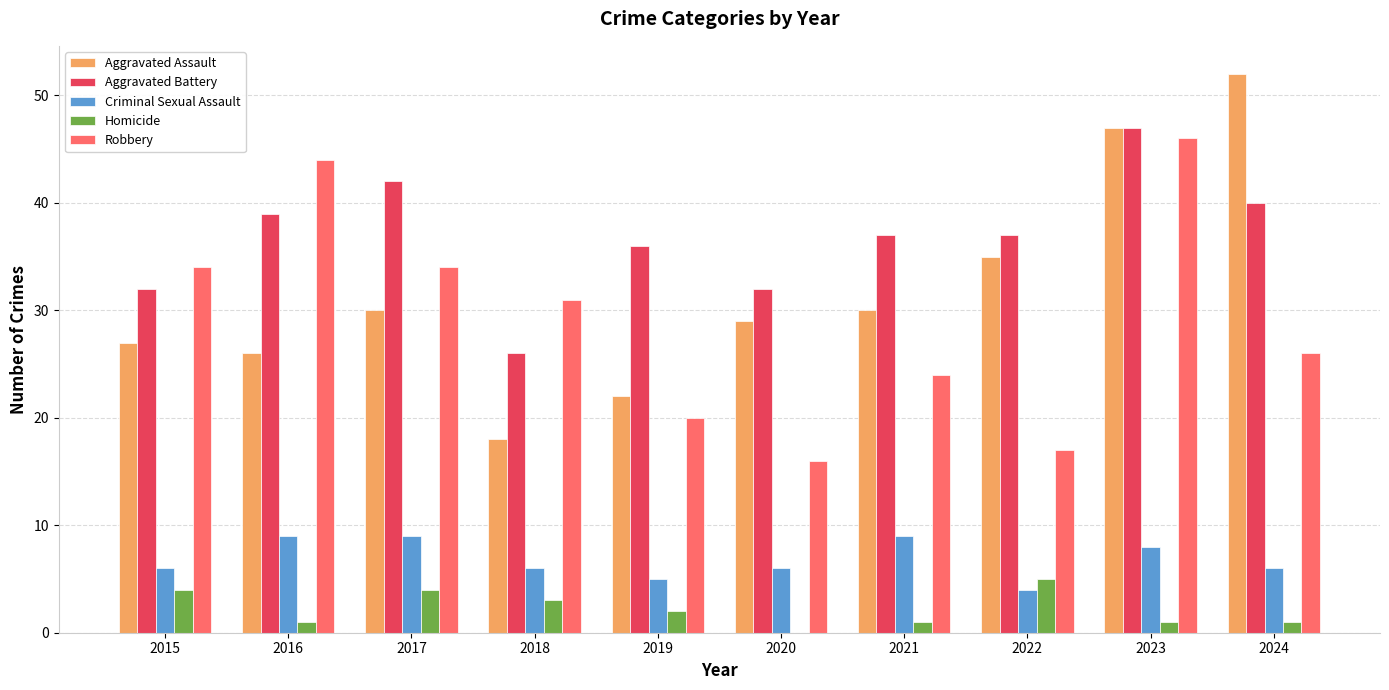

What is the difference between the Homicide values at 2021 and 2017?

3